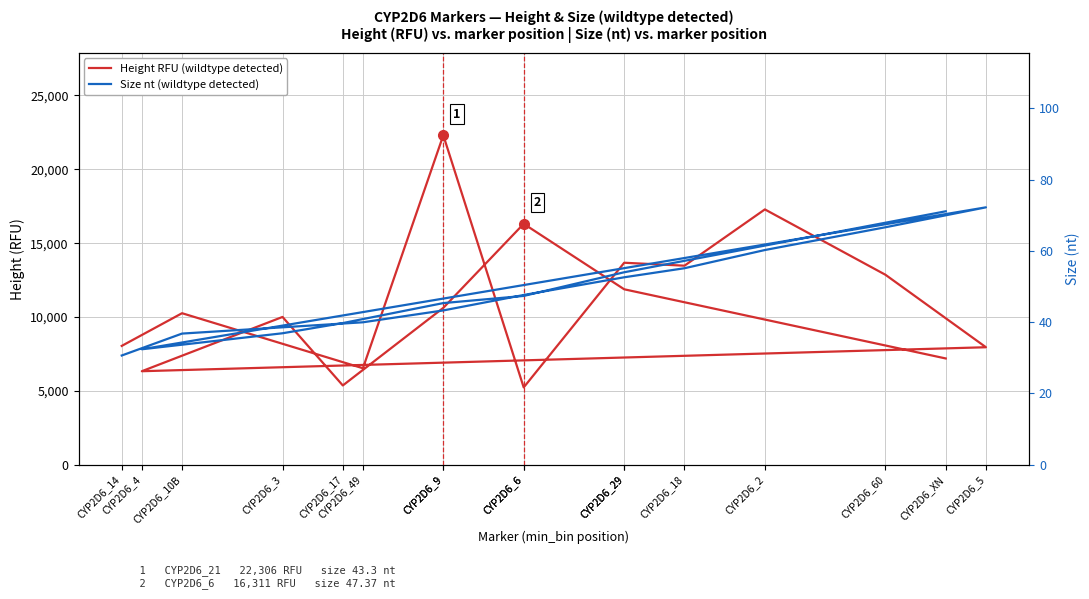

Rank the series by their maximum value, from lowest to highest.

Size nt (wildtype detected), Height RFU (wildtype detected)